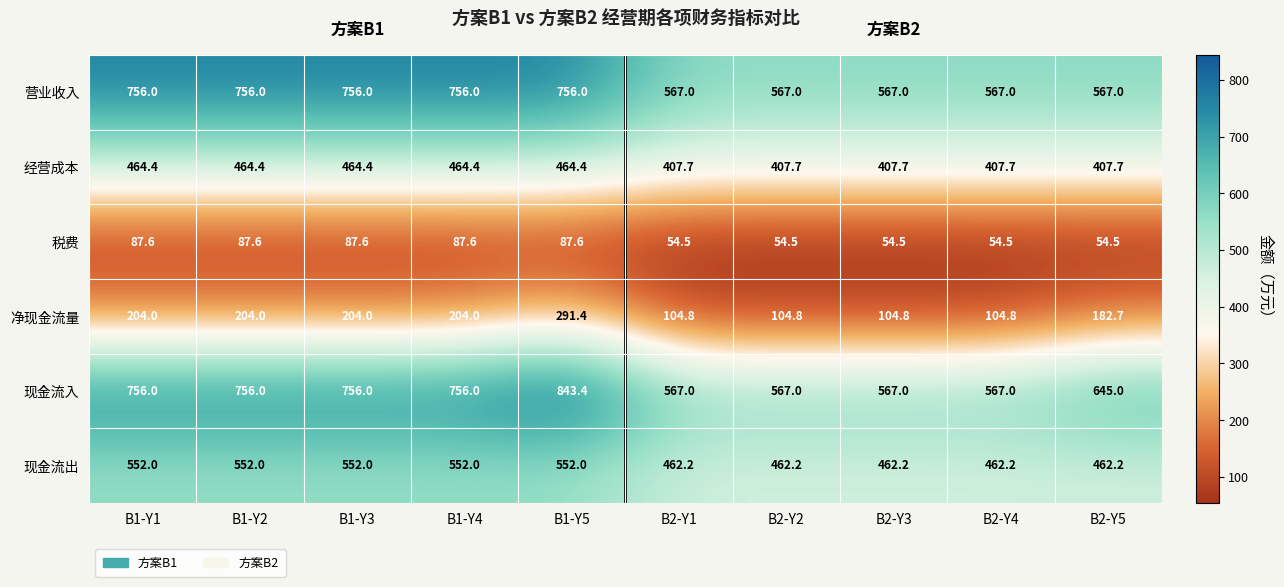

At which label does 税费 first exceed 87?

B1-Y1